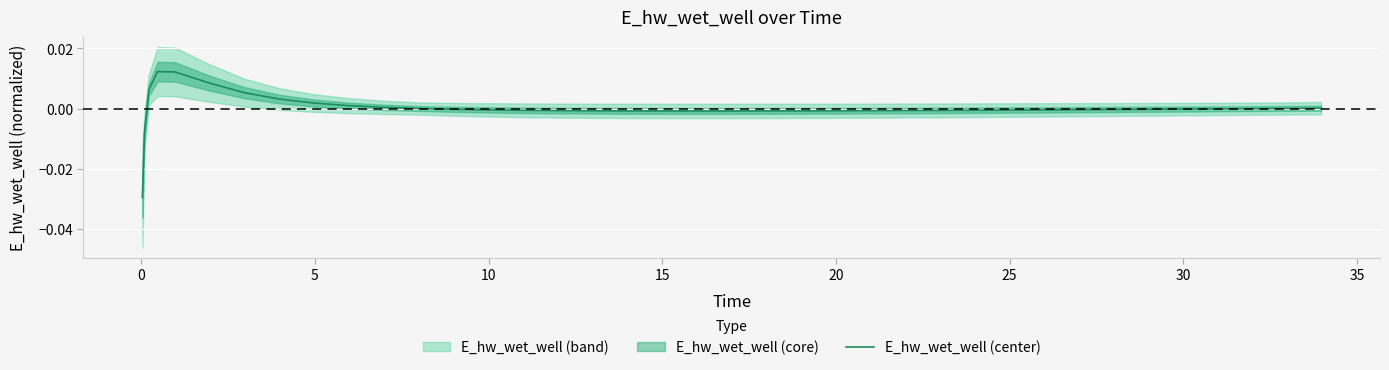

How many values are below 0?

28